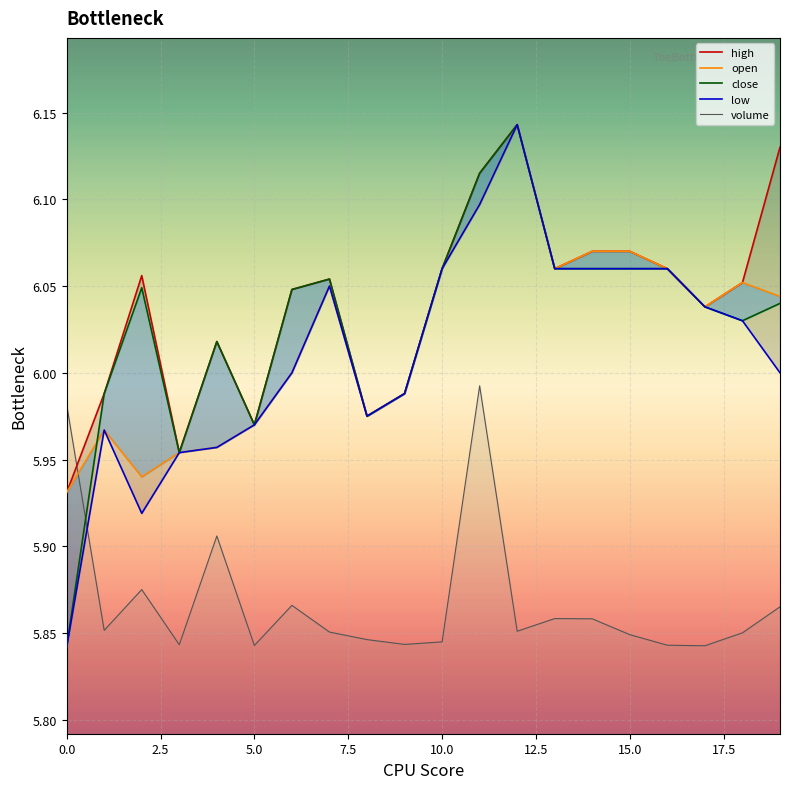

Is it true that volume equals 5.8 at 5.0?

True